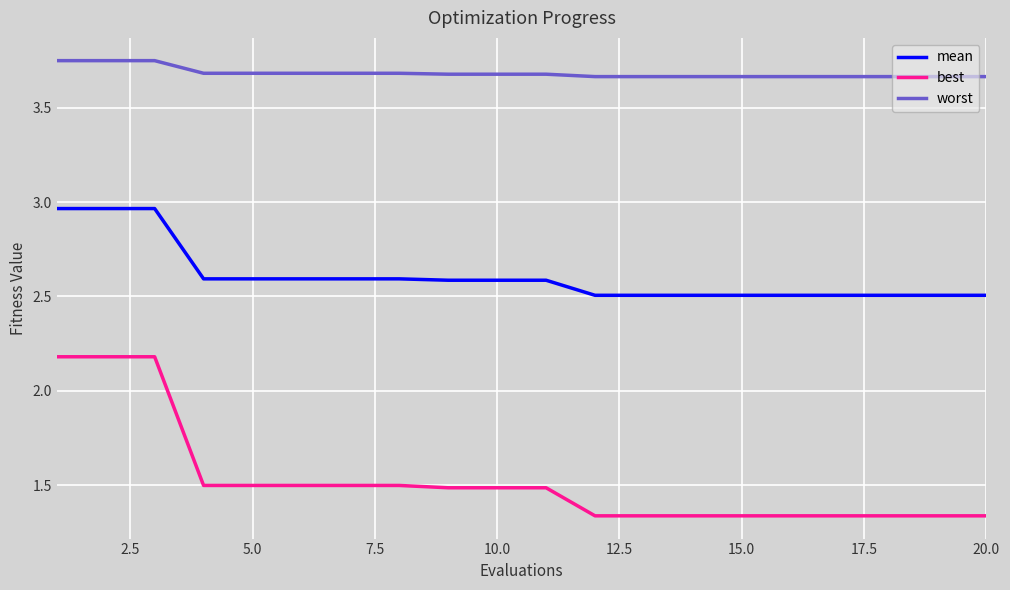

Which series has the widest spread of values?

best